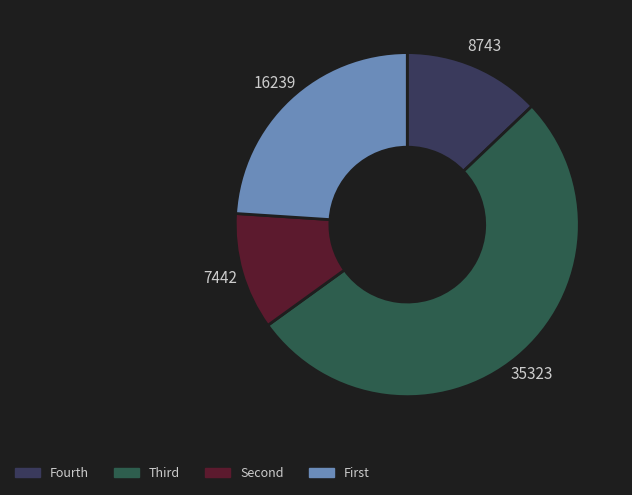

Does any single category account for the majority?

Yes